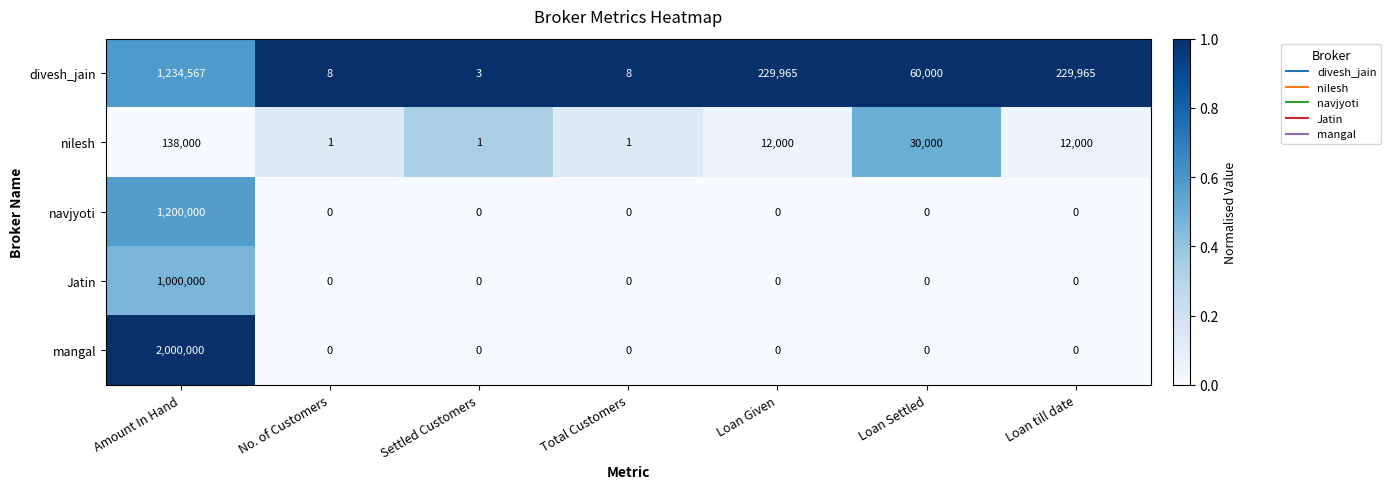

What is the difference between the maximum and minimum values in the navjyoti series?

1200000